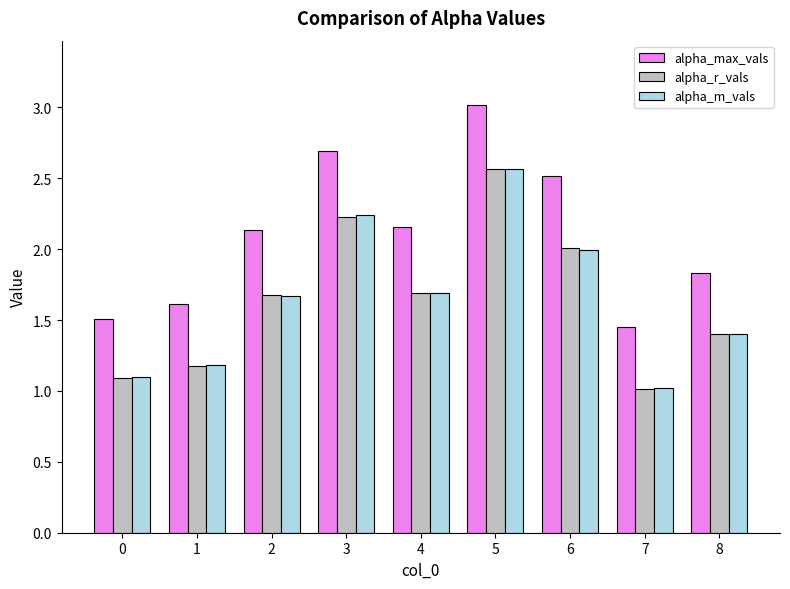

What is the value of the alpha_r_vals bar at the 3rd from the left?

1.7